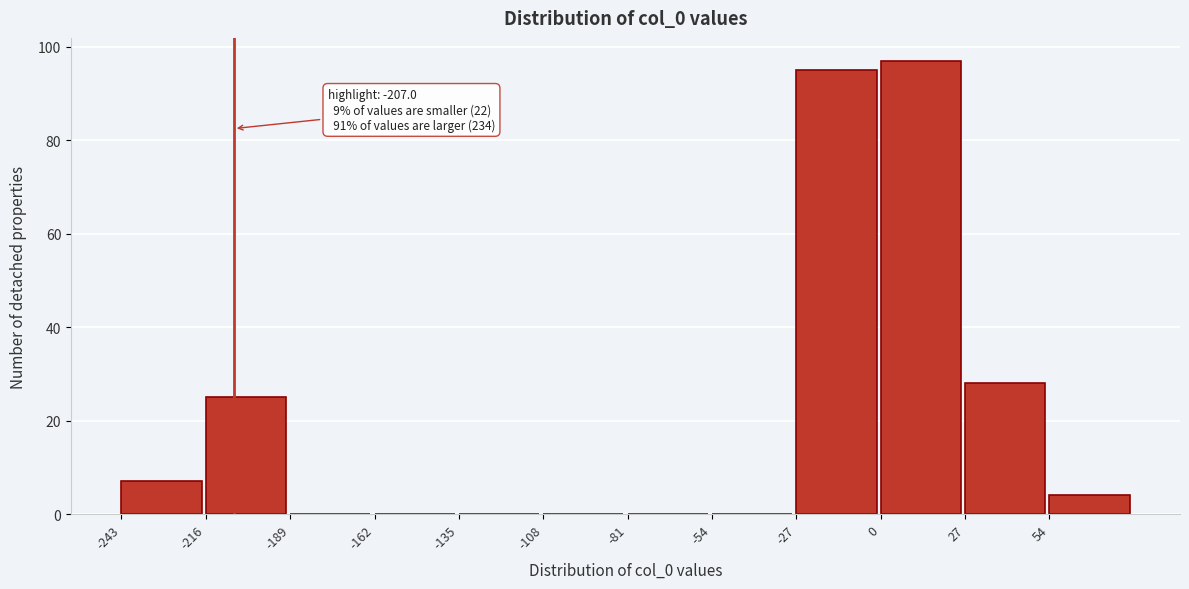

Which range on the x-axis has the tallest bar?

0 to 27